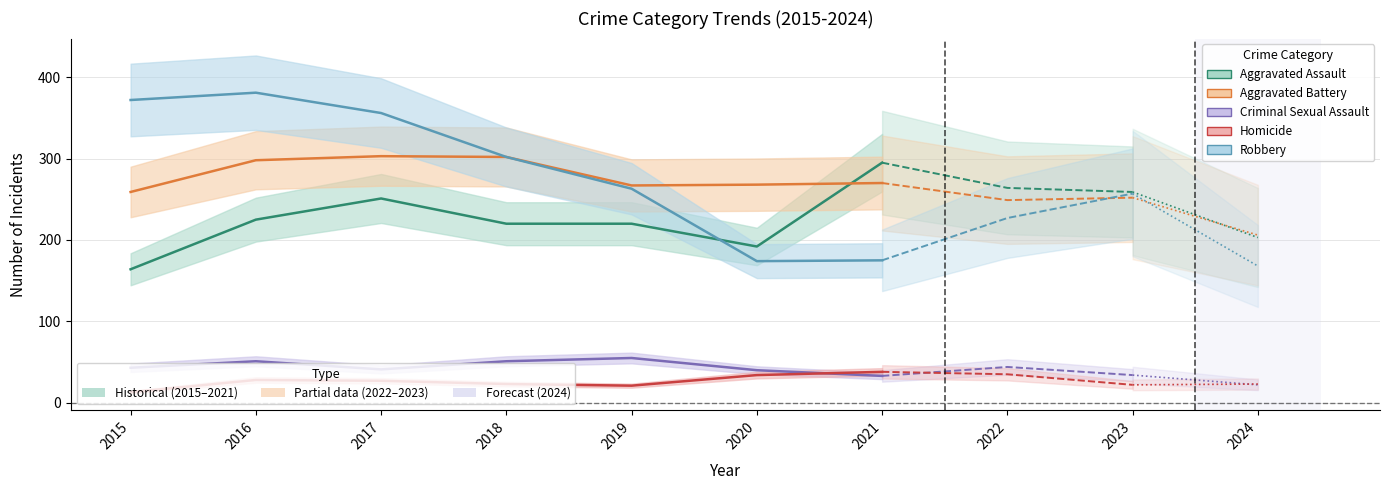

How many intersections are there between Aggravated Battery and Aggravated Assault?

2